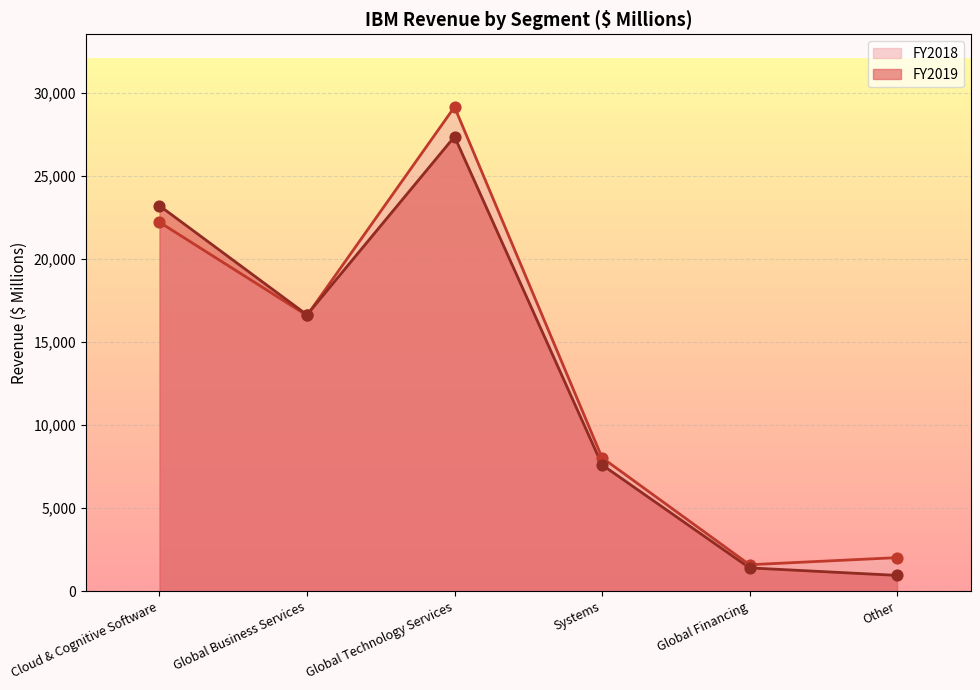

At which category is the sum across all series the highest?

Global Technology Services